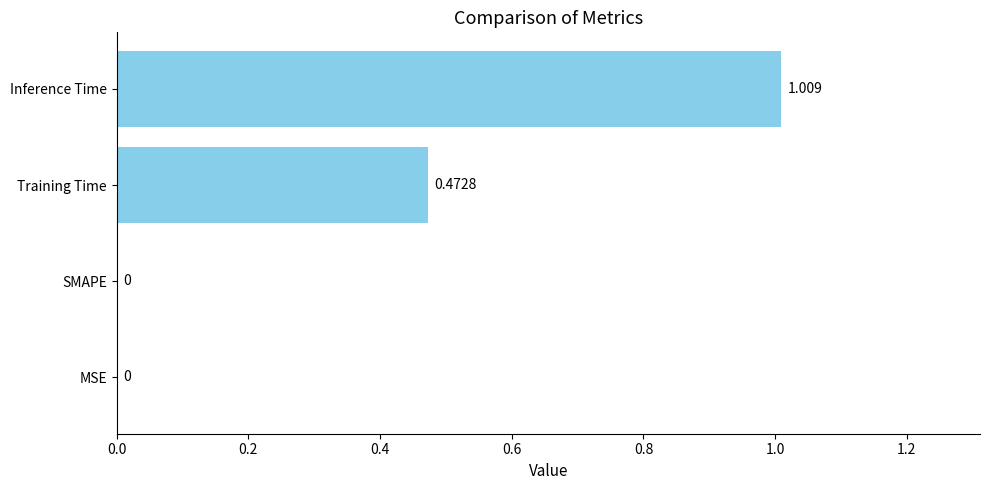

Which category has the highest value across all series?

Inference Time